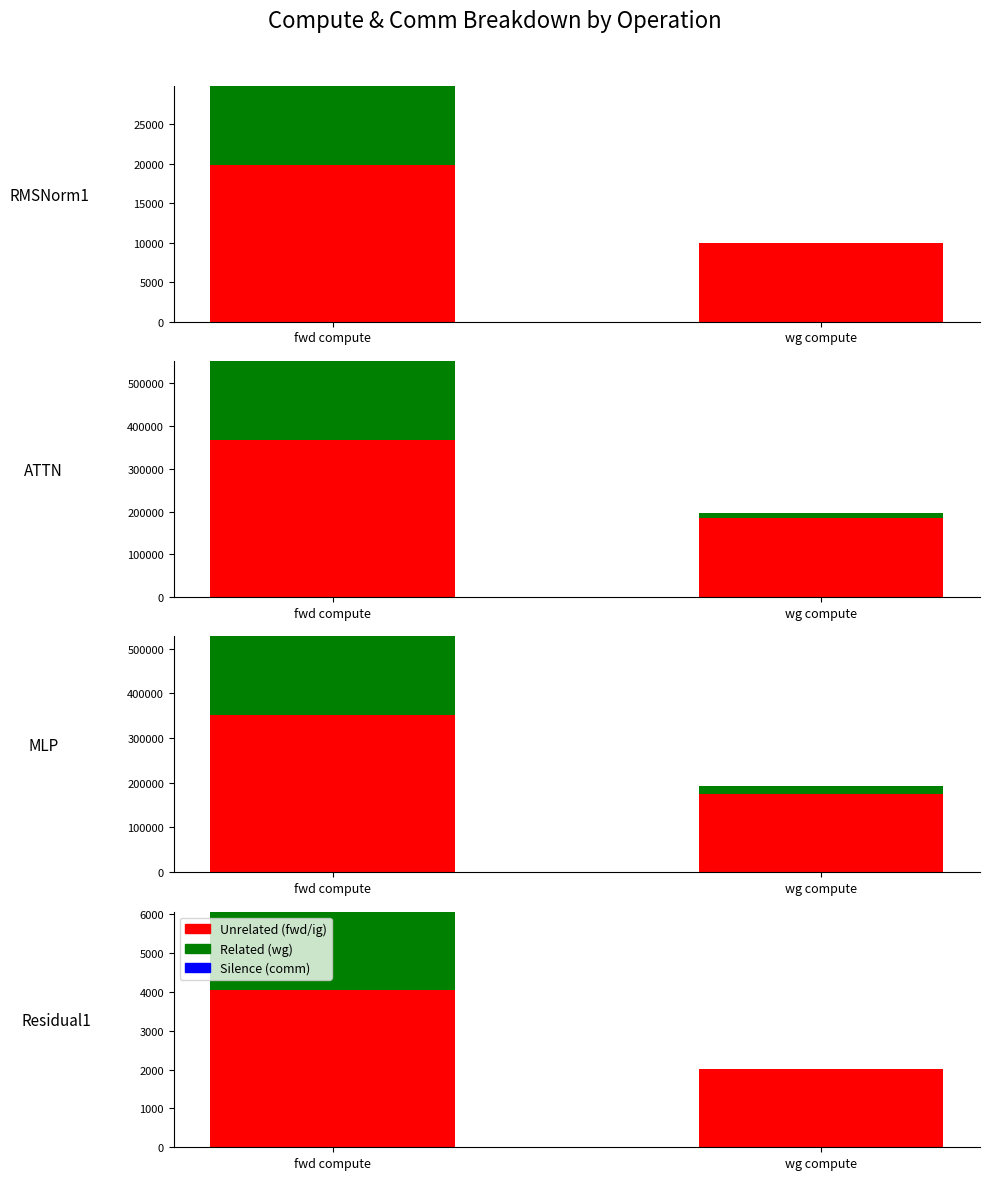

At which category is the sum across all series the highest?

fwd compute